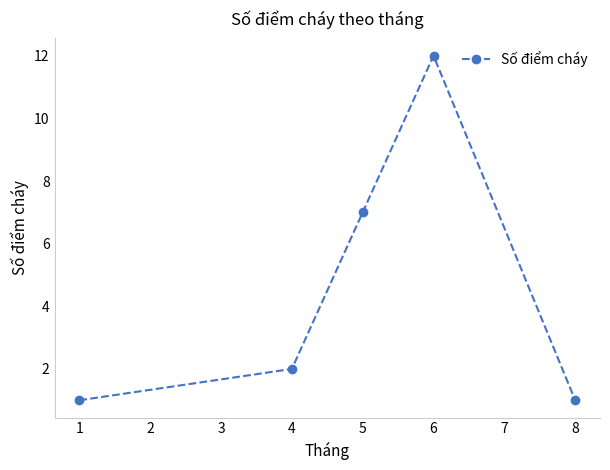

The chart shows a value of 12 at 6. True or false?

True